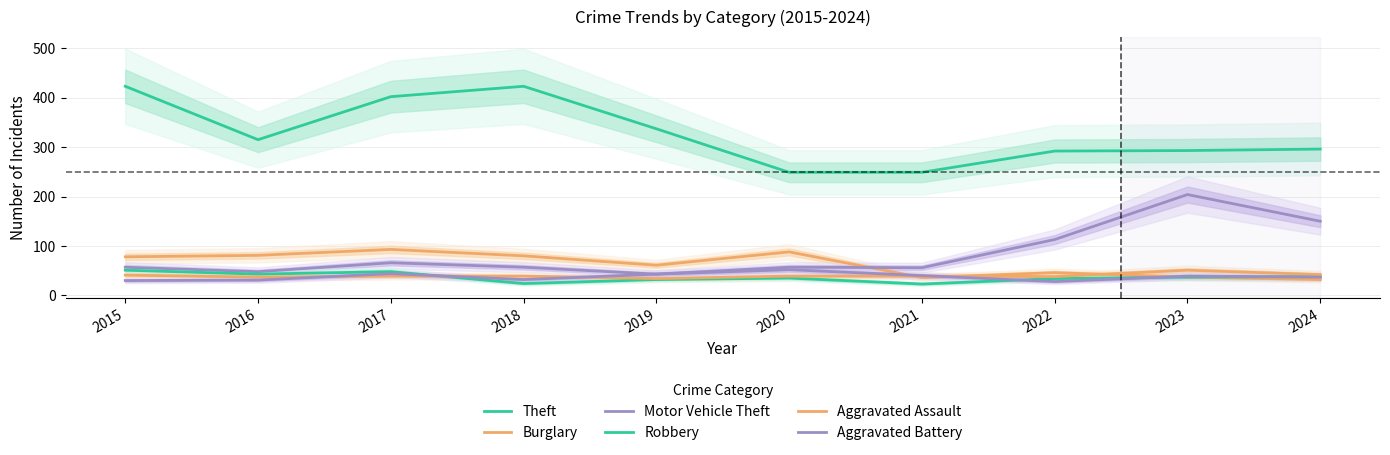

Rank the categories by Motor Vehicle Theft value from lowest to highest.

2019, 2016, 2021, 2015, 2018, 2020, 2017, 2022, 2024, 2023